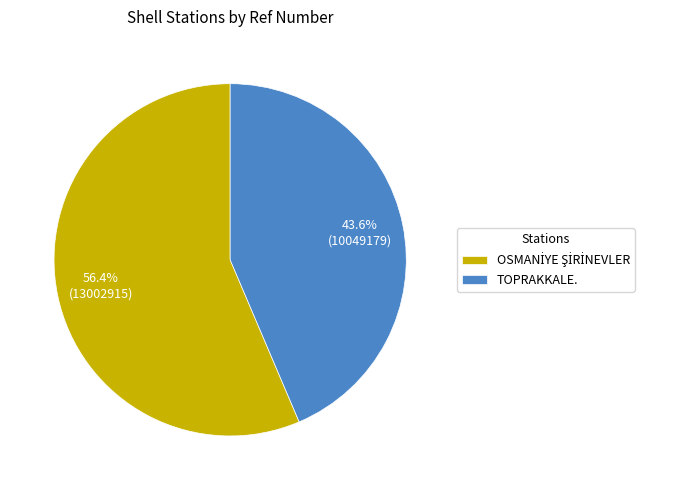

Is there any slice that represents more than half of the pie?

Yes